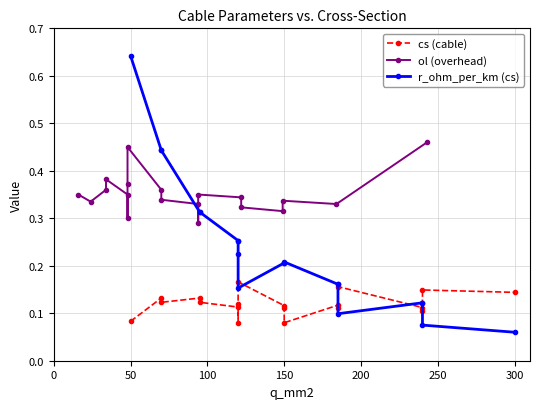

True or false: r_ohm_per_km (cs) has more than 2 points higher than both neighbors.

False